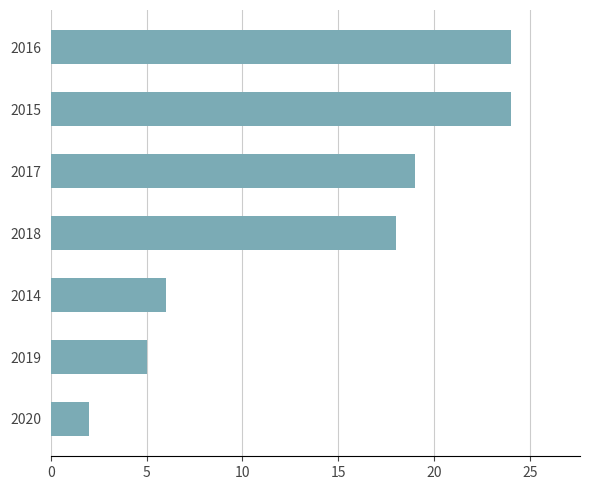

Reading top to bottom, extract all data points from this chart.

2016=24	2015=24	2017=19	2018=18	2014=6	2019=5	2020=2